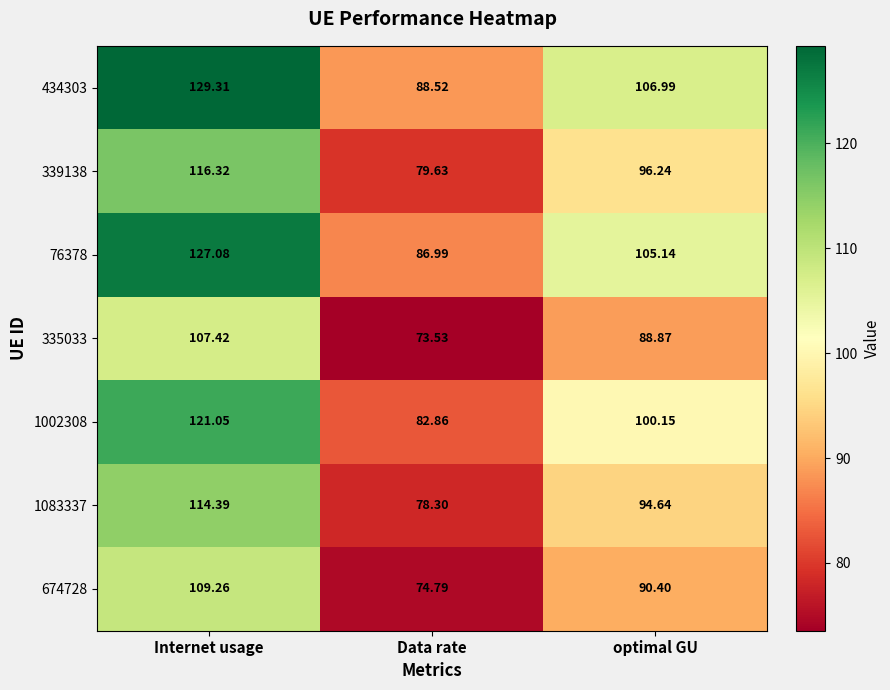

Rank the series by their maximum value, from lowest to highest.

335033, 674728, 1083337, 339138, 1002308, 76378, 434303